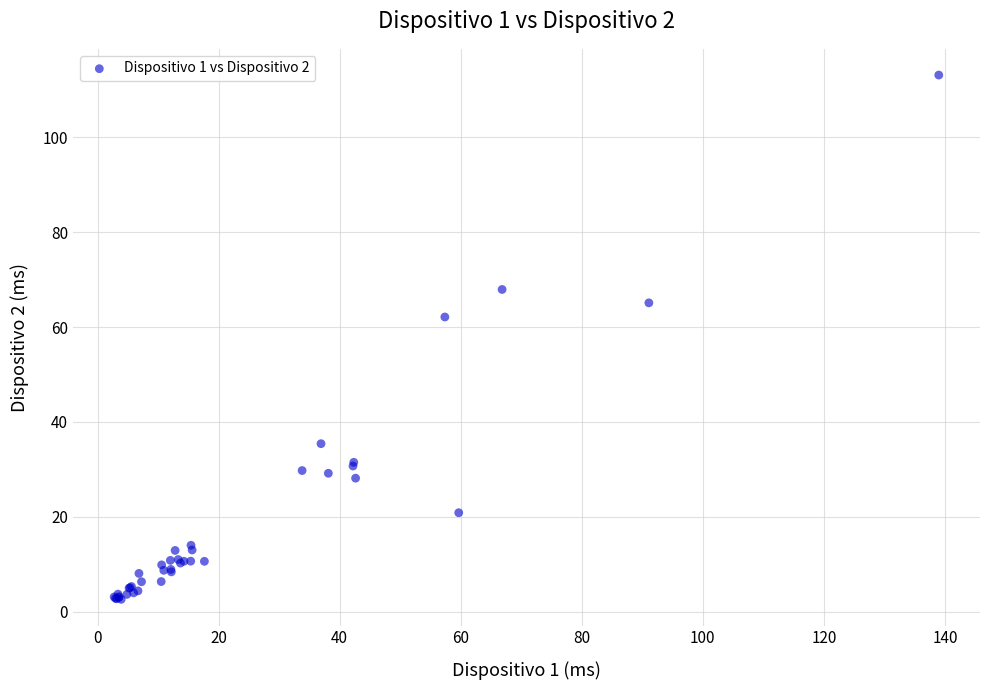

What Y value in the scatter plot is closest to 57?

62.1